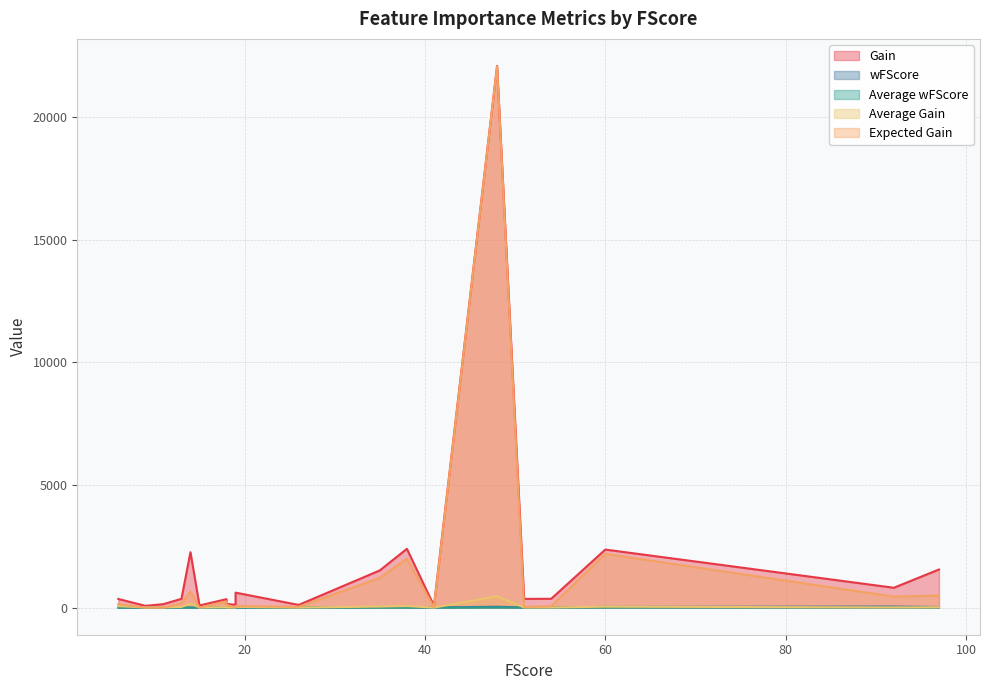

How many data points in Average Gain are less than 16?

10